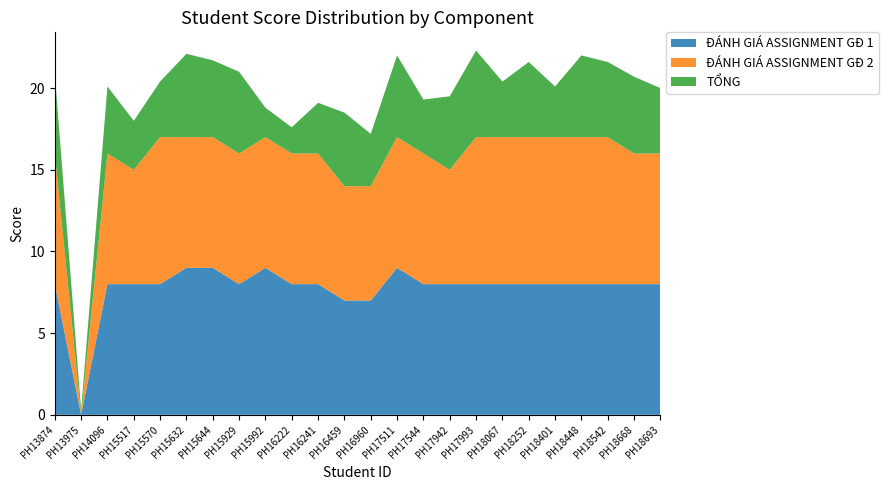

Reading left to right, transcribe all the data shown in this chart.

ĐÁNH GIÁ ASSIGNMENT GĐ 1: 8.0	0.0	8.0	8.0	8.0	9.0	9.0	8.0	9.0	8.0	8.0	7.0	7.0	9.0	8.0	8.0	8.0	8.0	8.0	8.0	8.0	8.0	8.0	8.0
ĐÁNH GIÁ ASSIGNMENT GĐ 2: 8.0	0.0	8.0	7.0	9.0	8.0	8.0	8.0	8.0	8.0	8.0	7.0	7.0	8.0	8.0	7.0	9.0	9.0	9.0	9.0	9.0	9.0	8.0	8.0
TỔNG: 4.9	0.3	4.1	3.0	3.4	5.1	4.7	5.0	1.8	1.6	3.1	4.5	3.2	5.0	3.3	4.5	5.3	3.4	4.6	3.1	5.0	4.6	4.7	4.0